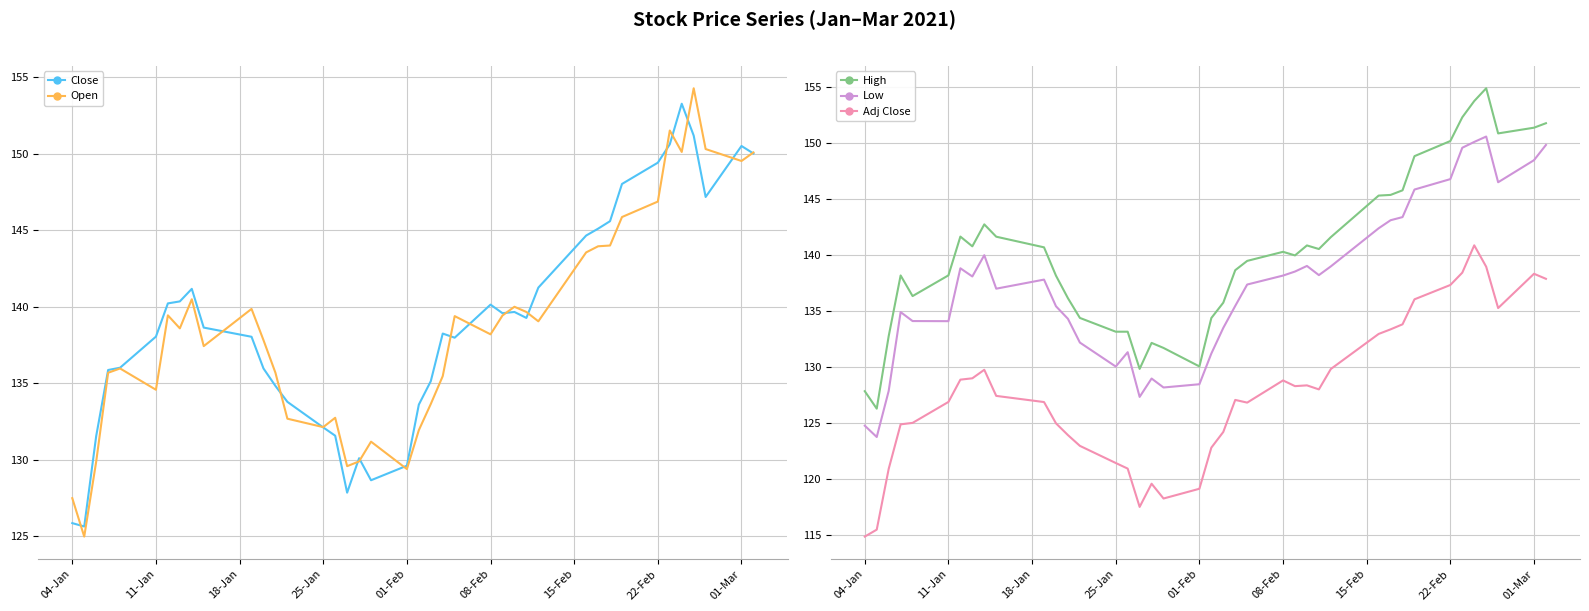

True or false: Open and Adj Close intersect in this chart.

False